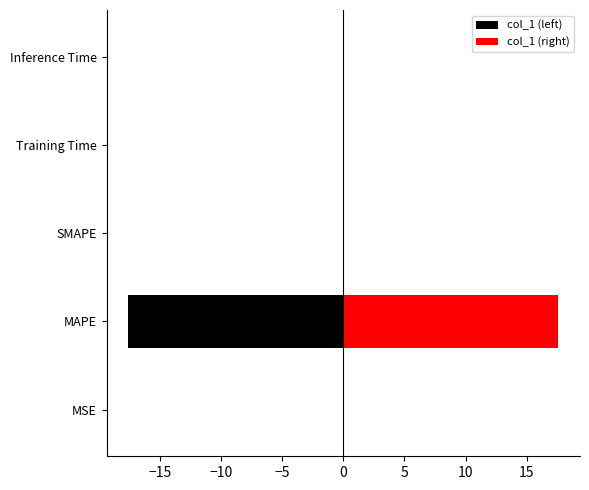

At how many categories does at least one series exceed 14?

1